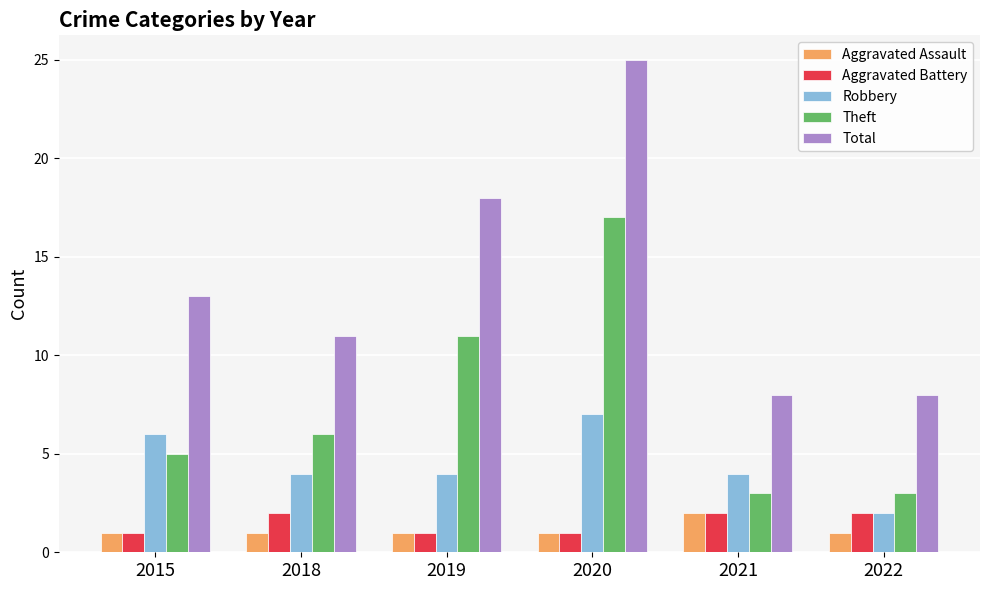

The Theft series shows 1 at 2021. True or false?

False